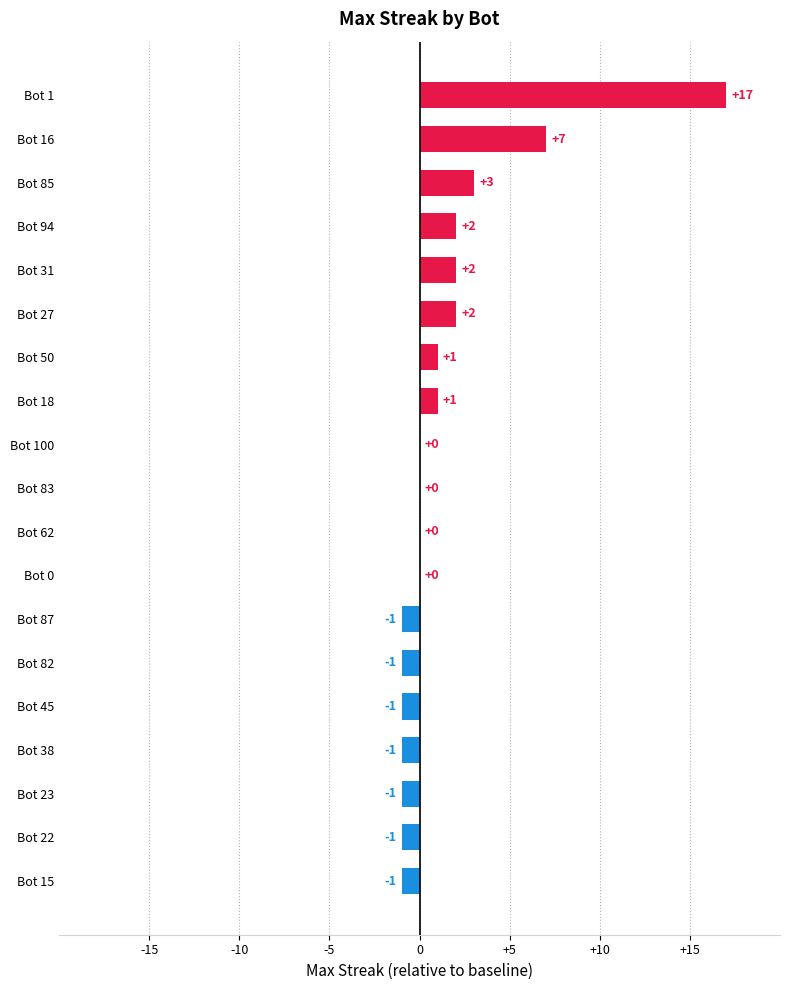

What is the change in value from Bot 31 to Bot 15?

-3